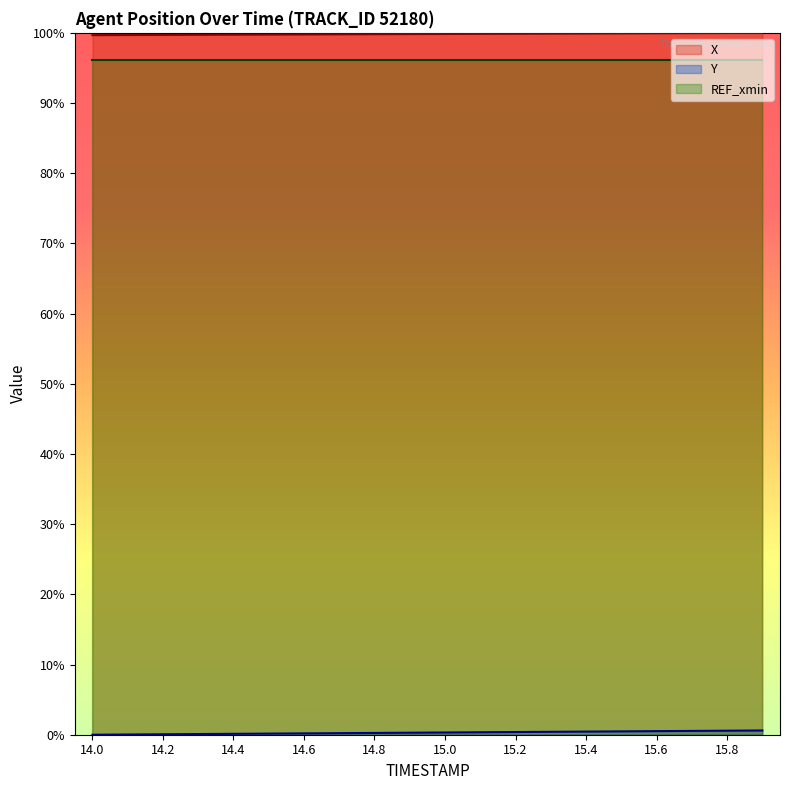

How many series are shown in this chart?

3